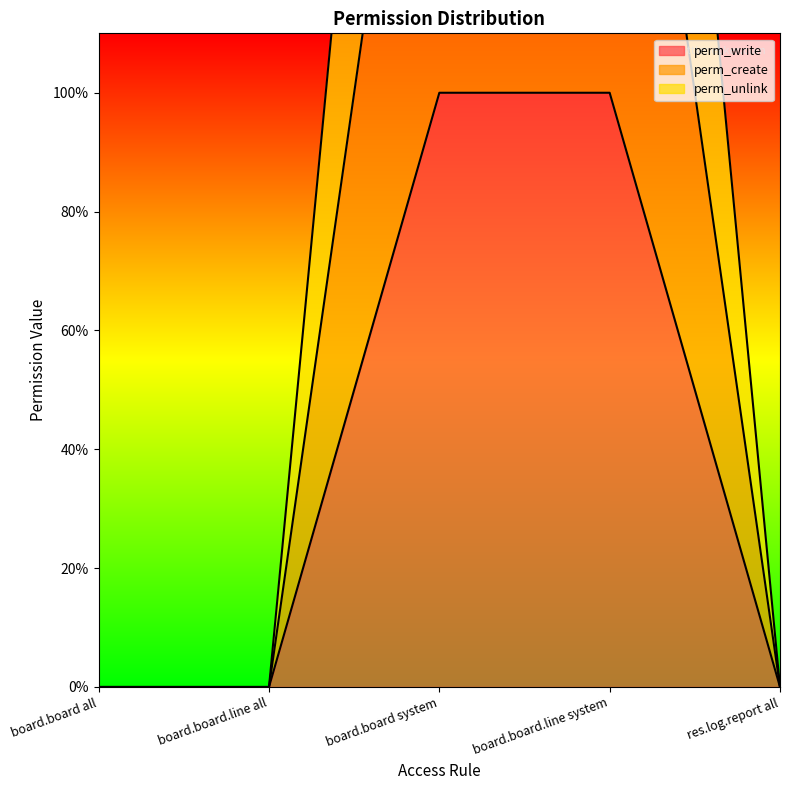

Which has a higher value, res.log.report all or board.board system?

board.board system